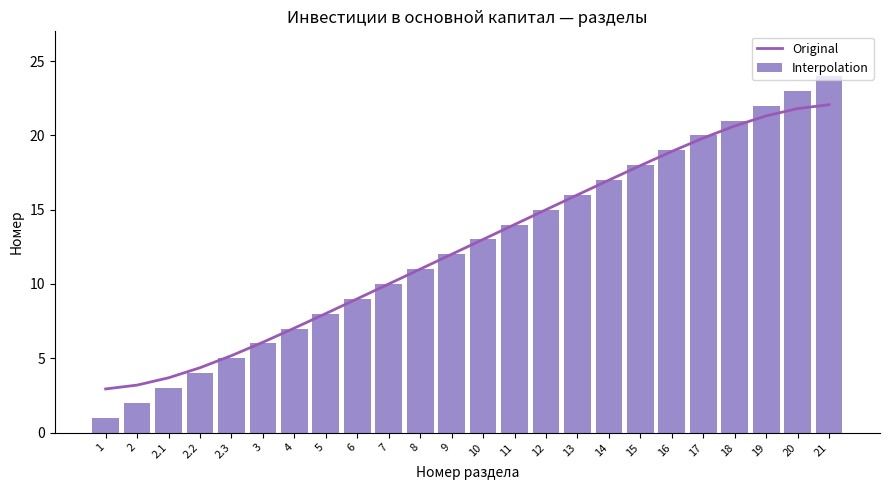

What position from the right is 1?

24